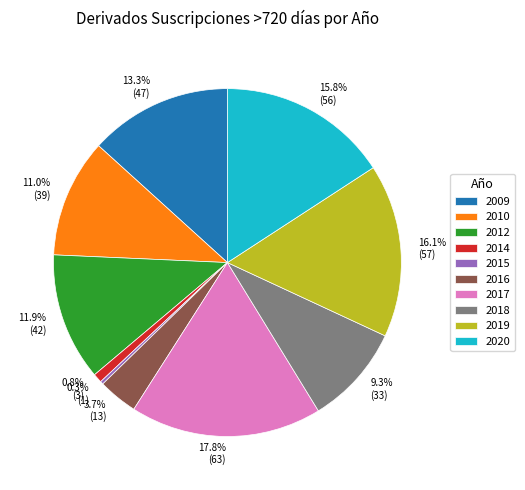

Count the number of slices in the pie.

10